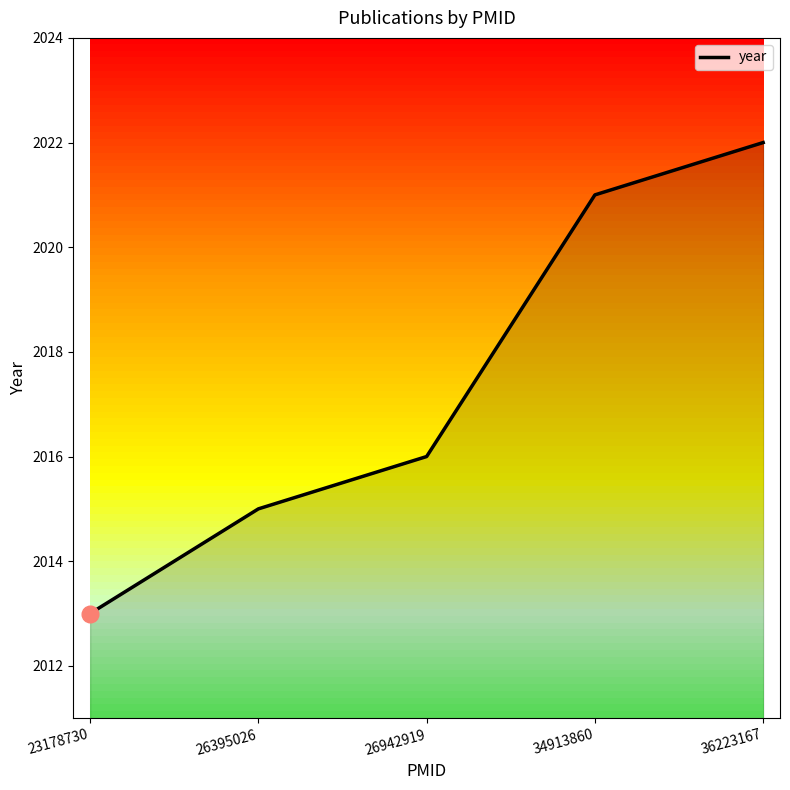

Where is the data nearest to the value 2017?

26942919